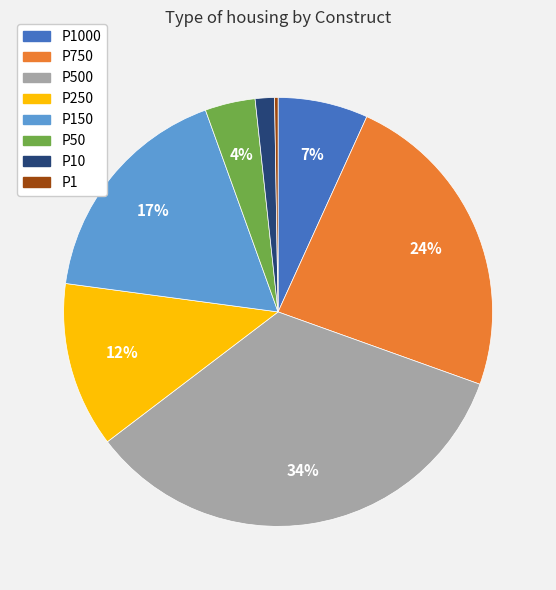

To the nearest percent, what percentage of the pie is P500?

34%